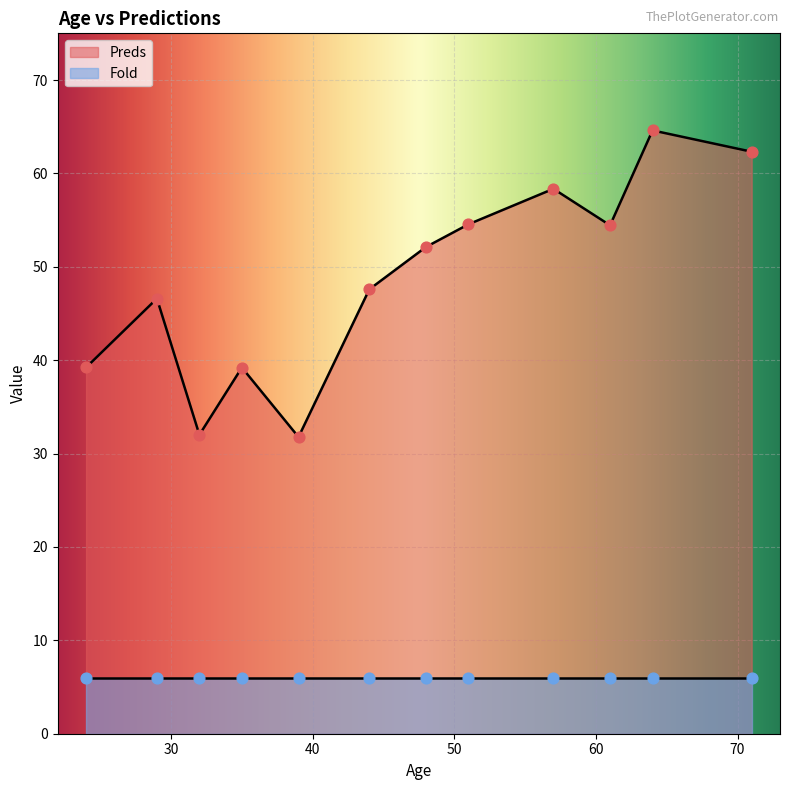

At how many categories does at least one series exceed 42?

8